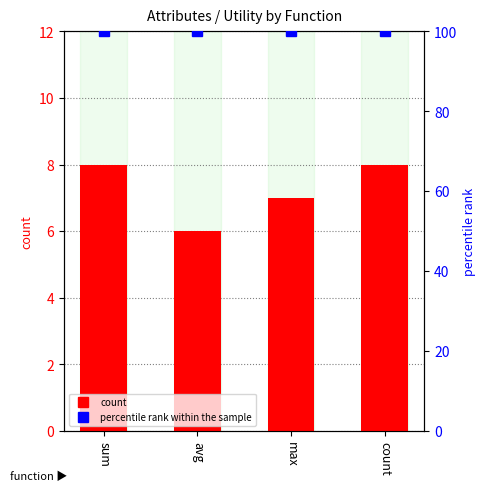

List the series in order of their overall mean, lowest first.

count, percentile rank within the sample